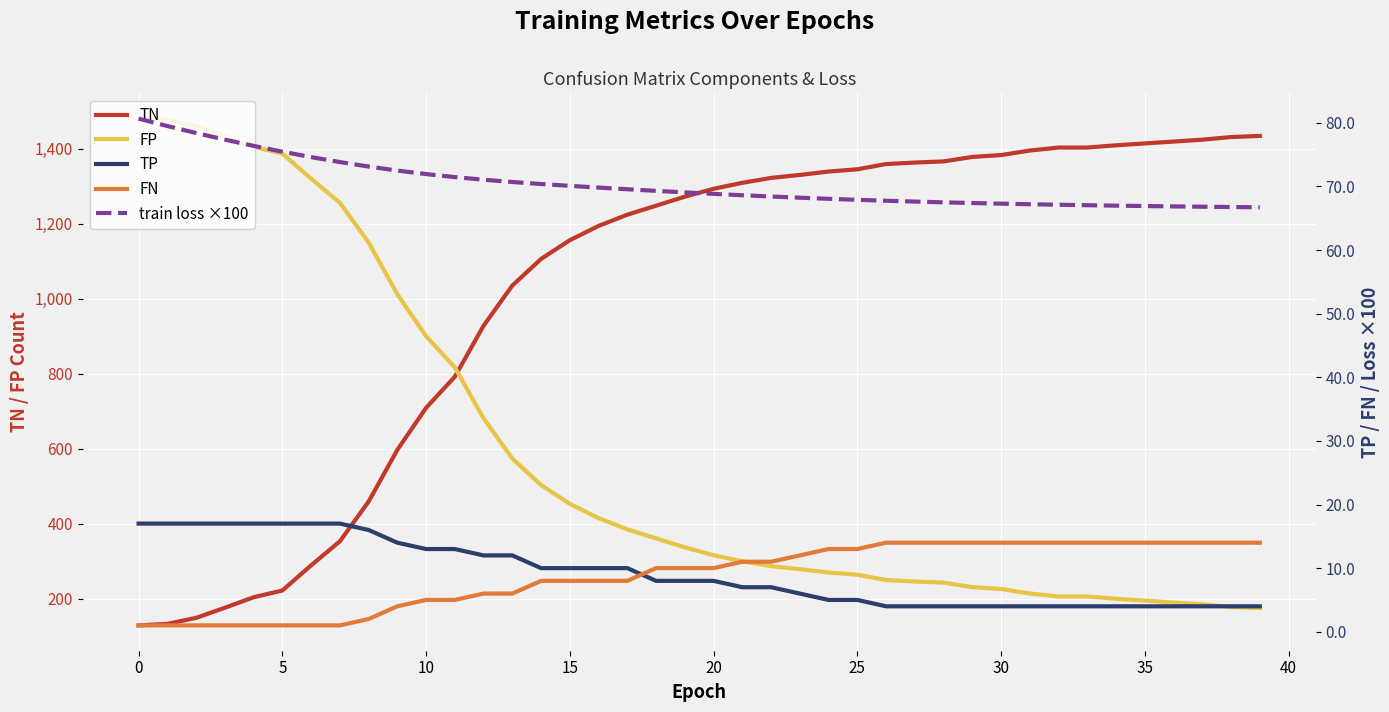

Reading left to right, transcribe all the data shown in this chart.

TN: 129.0	133.0	149.0	176.0	204.0	222.0	289.0	353.0	459.0	597.0	709.0	792.0	928.0	1035.0	1106.0	1156.0	1194.0	1224.0	1248.0	1272.0	1293.0	1309.0	1322.0	1330.0	1339.0	1345.0	1359.0	1363.0	1366.0	1378.0	1383.0	1395.0	1403.0	1403.0	1409.0	1414.0	1419.0	1424.0	1431.0	1434.0
FP: 1480.0	1476.0	1460.0	1433.0	1405.0	1387.0	1320.0	1256.0	1150.0	1012.0	900.0	817.0	681.0	574.0	503.0	453.0	415.0	385.0	361.0	337.0	316.0	300.0	287.0	279.0	270.0	264.0	250.0	246.0	243.0	231.0	226.0	214.0	206.0	206.0	200.0	195.0	190.0	185.0	178.0	175.0
TP: 17.0	17.0	17.0	17.0	17.0	17.0	17.0	17.0	16.0	14.0	13.0	13.0	12.0	12.0	10.0	10.0	10.0	10.0	8.0	8.0	8.0	7.0	7.0	6.0	5.0	5.0	4.0	4.0	4.0	4.0	4.0	4.0	4.0	4.0	4.0	4.0	4.0	4.0	4.0	4.0
FN: 1.0	1.0	1.0	1.0	1.0	1.0	1.0	1.0	2.0	4.0	5.0	5.0	6.0	6.0	8.0	8.0	8.0	8.0	10.0	10.0	10.0	11.0	11.0	12.0	13.0	13.0	14.0	14.0	14.0	14.0	14.0	14.0	14.0	14.0	14.0	14.0	14.0	14.0	14.0	14.0
train loss ×100: 80.6	79.5	78.4	77.4	76.4	75.5	74.6	73.8	73.1	72.5	71.9	71.5	71.0	70.7	70.4	70.1	69.8	69.6	69.3	69.1	68.8	68.6	68.4	68.2	68.0	67.9	67.7	67.6	67.5	67.4	67.3	67.2	67.1	67.0	67.0	66.9	66.9	66.8	66.8	66.7